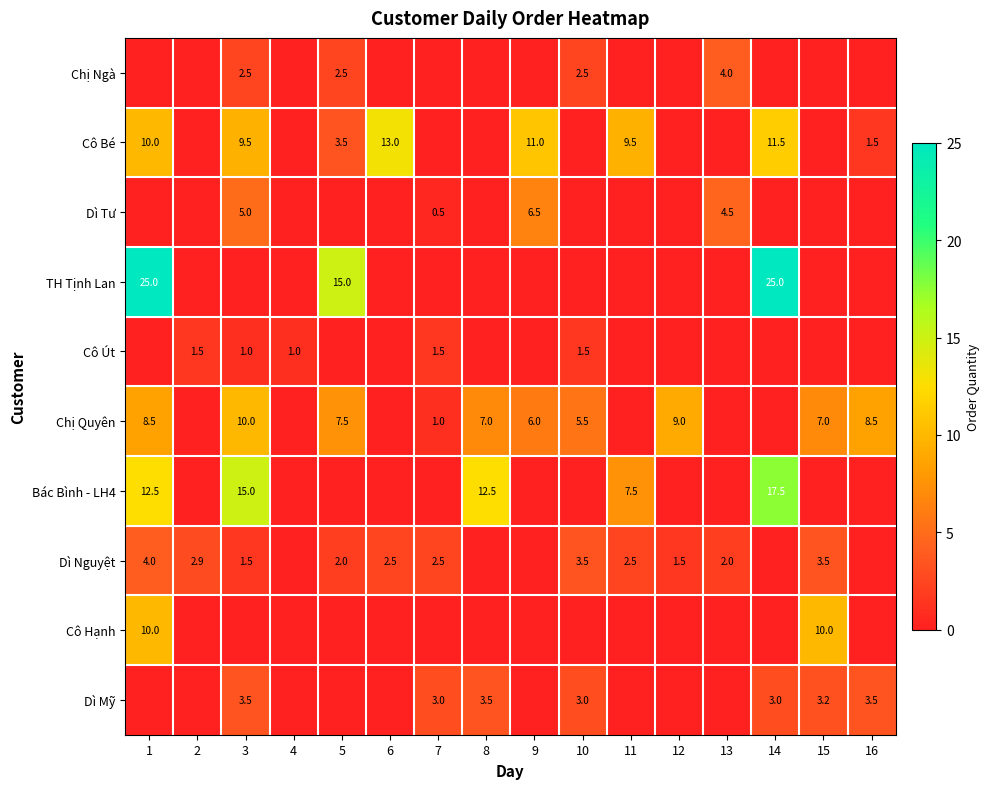

The Dì Nguyệt series shows 0.8 at 12. True or false?

False